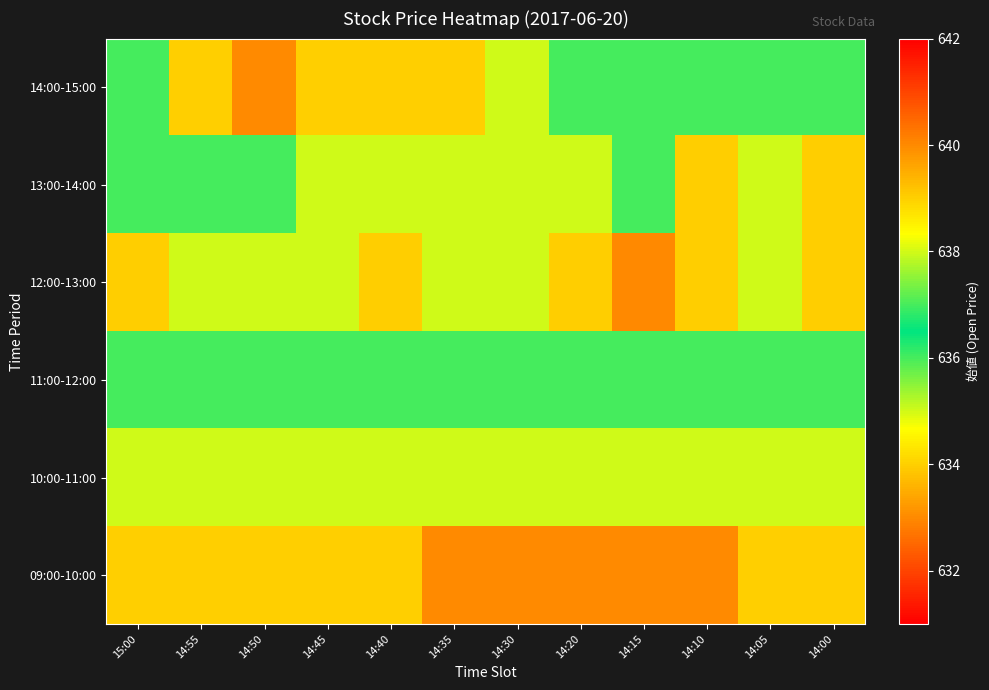

Reading left to right, transcribe all the data shown in this chart.

14:00-15:00: 15:00=636	14:55=634	14:50=633	14:45=634	14:40=634	14:35=634	14:30=635	14:20=636	14:15=636	14:10=637	14:05=637	14:00=637
13:00-14:00: 15:00=637	14:55=637	14:50=636	14:45=638	14:40=638	14:35=638	14:30=638	14:20=638	14:15=637	14:10=639	14:05=638	14:00=639
12:00-13:00: 15:00=639	14:55=638	14:50=638	14:45=638	14:40=639	14:35=638	14:30=638	14:20=639	14:15=640	14:10=639	14:05=638	14:00=639
11:00-12:00: 15:00=636	14:55=636	14:50=636	14:45=636	14:40=636	14:35=636	14:30=636	14:20=636	14:15=636	14:10=636	14:05=636	14:00=636
10:00-11:00: 15:00=635	14:55=635	14:50=635	14:45=635	14:40=635	14:35=635	14:30=635	14:20=635	14:15=635	14:10=635	14:05=635	14:00=635
09:00-10:00: 15:00=634	14:55=634	14:50=634	14:45=634	14:40=634	14:35=633	14:30=633	14:20=633	14:15=633	14:10=633	14:05=634	14:00=634